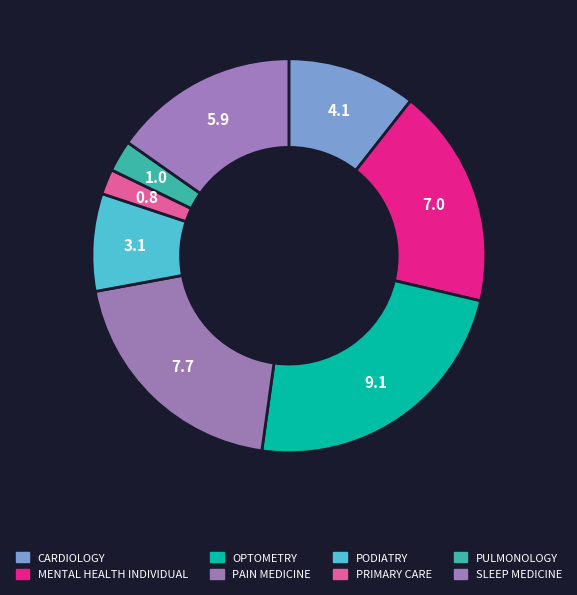

How many slices are in this pie chart?

8